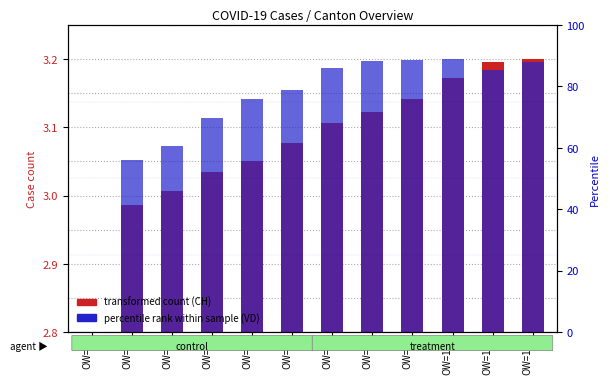

Rank the series by their average value, from lowest to highest.

transformed count (CH), percentile rank (VD)